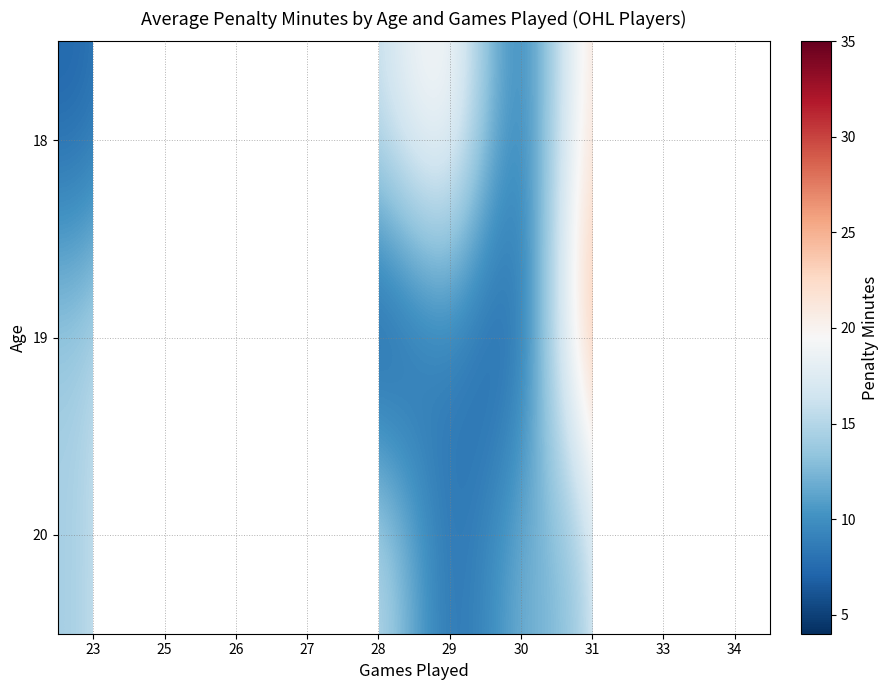

True or false: 19 has a value of 12.0 at 34.

True